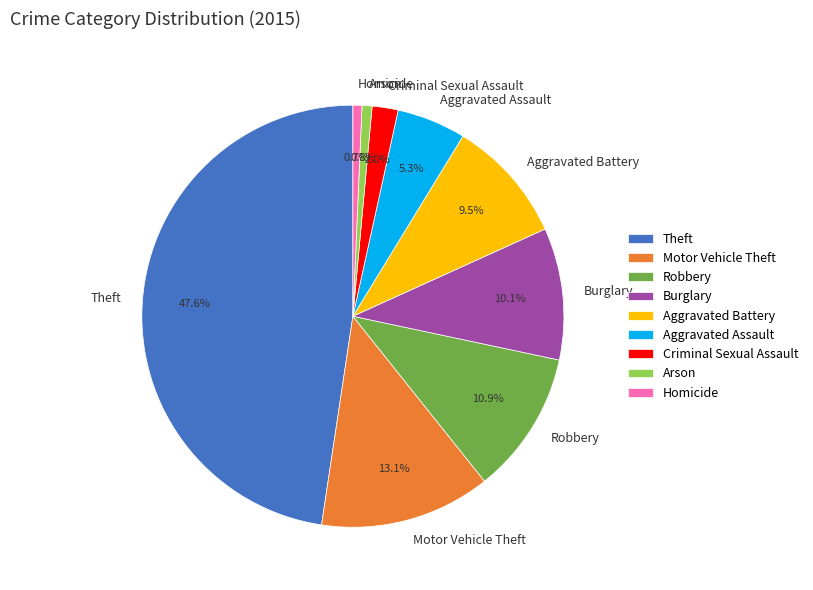

Which slice is the largest?

Theft